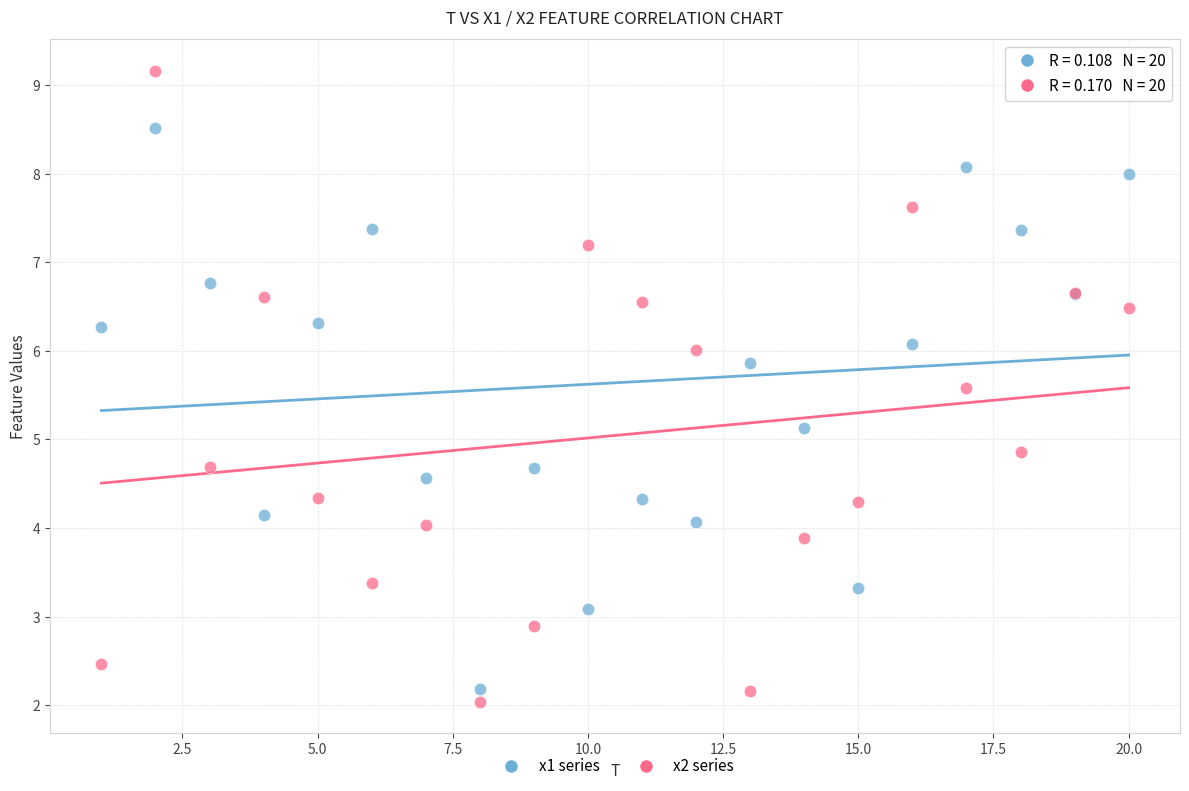

What is the X range (max minus min) for the scatter plot?

19.0